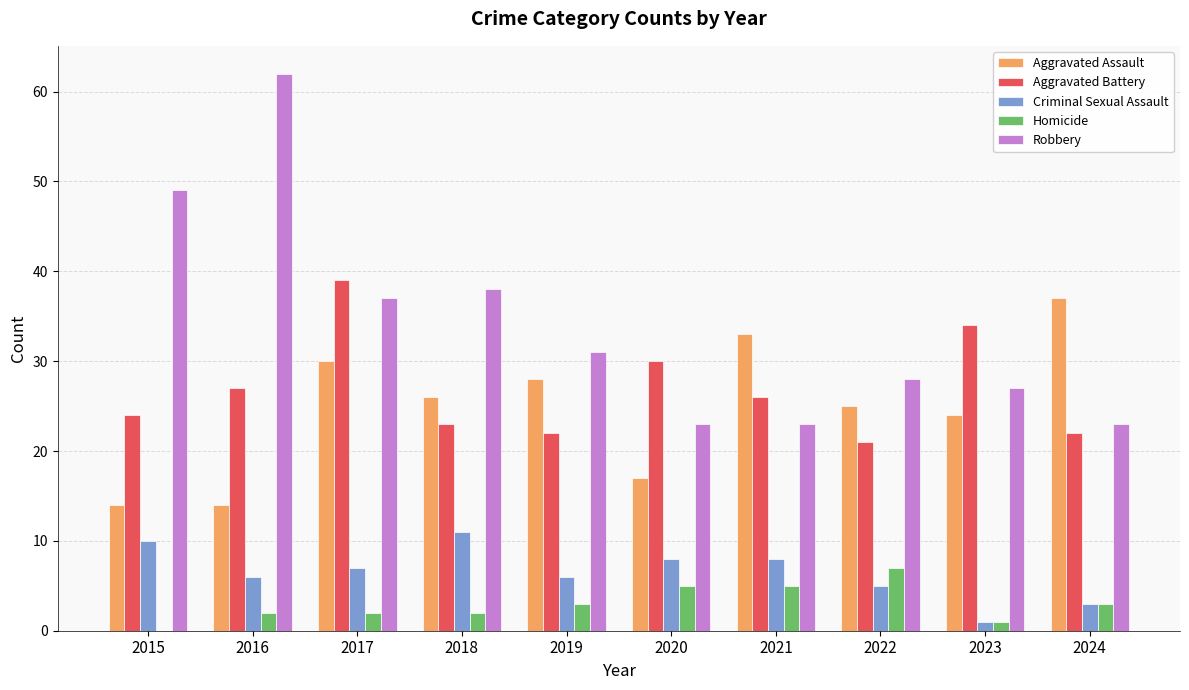

Is it true that Aggravated Assault equals 25 at 2016?

False